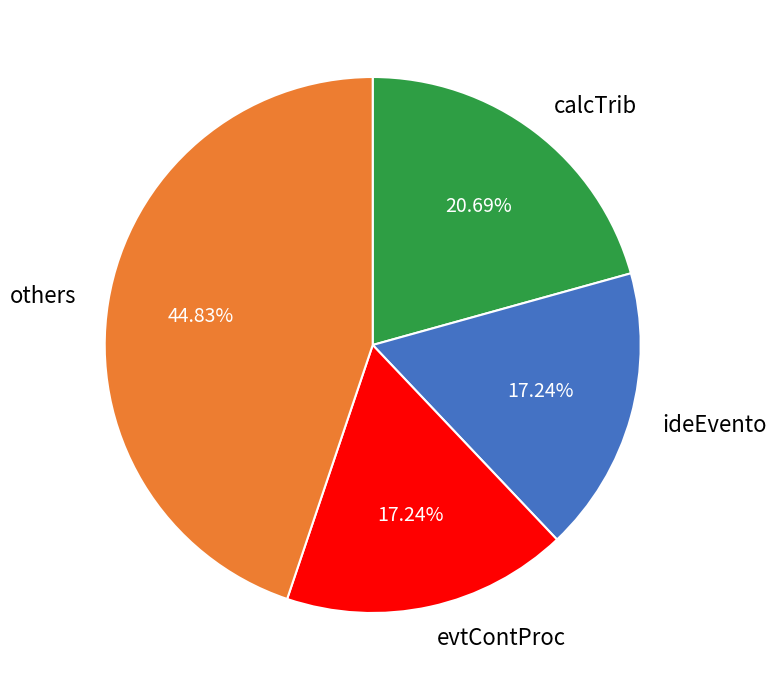

How many slices are in this pie chart?

4